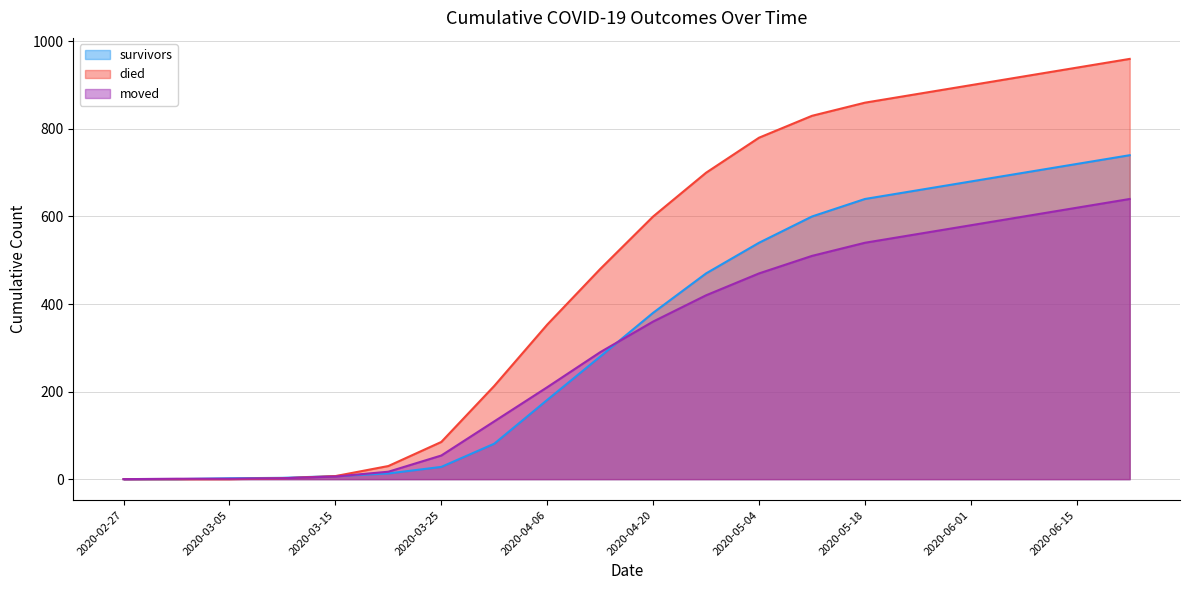

What is the sum of the died values at 2020-03-25 and 2020-04-27?

785